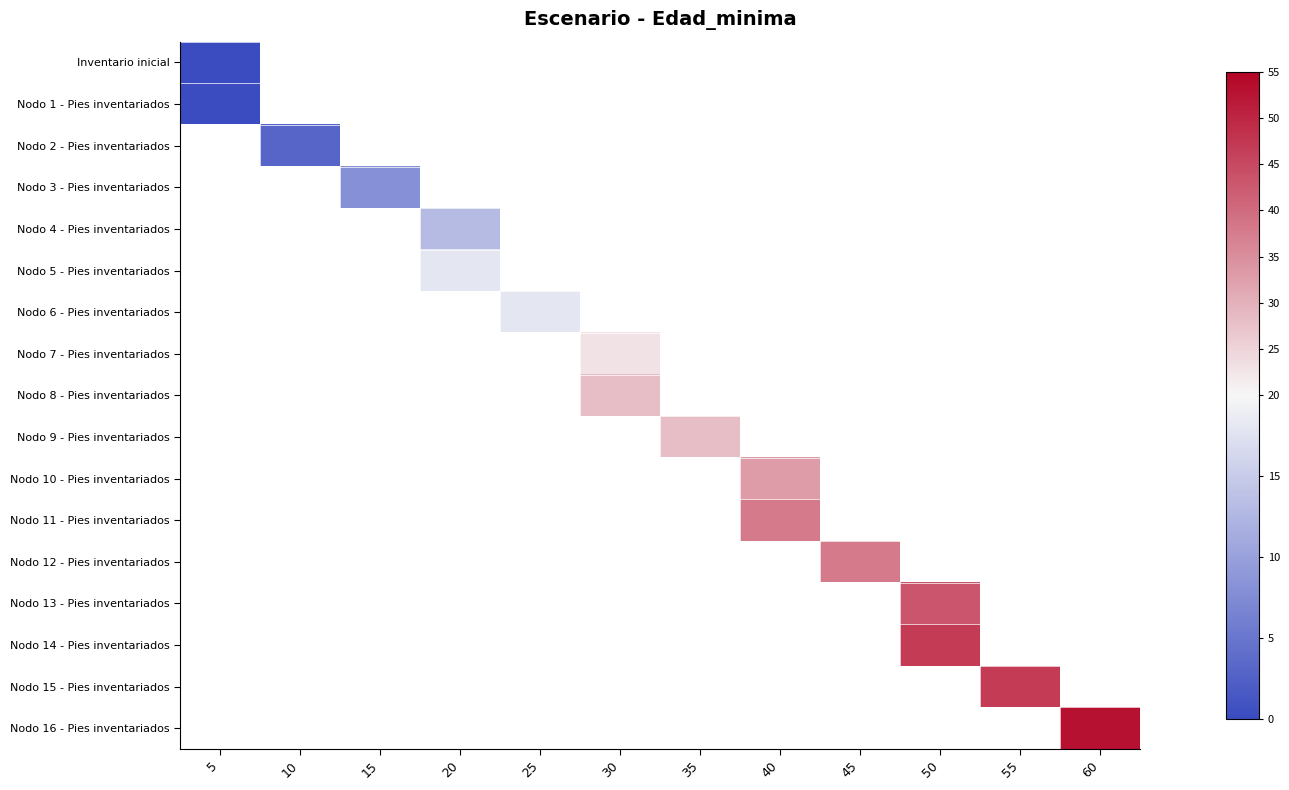

How many categories are shown in the chart?

12